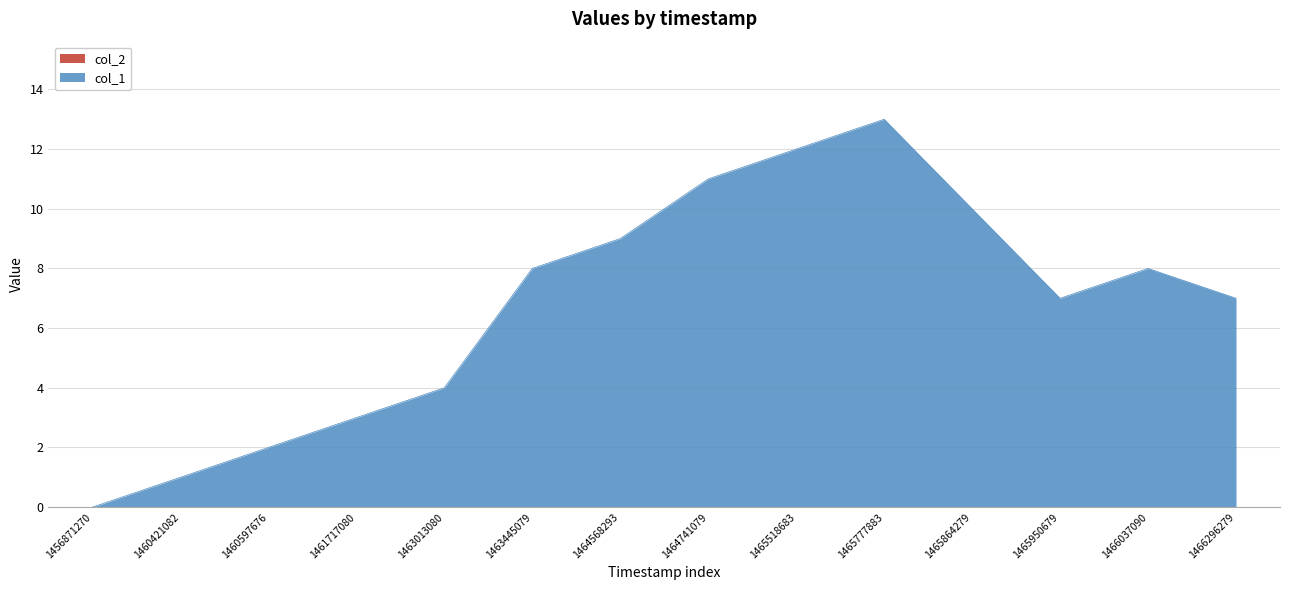

Read the value at 1463445079, to the nearest 5.

10